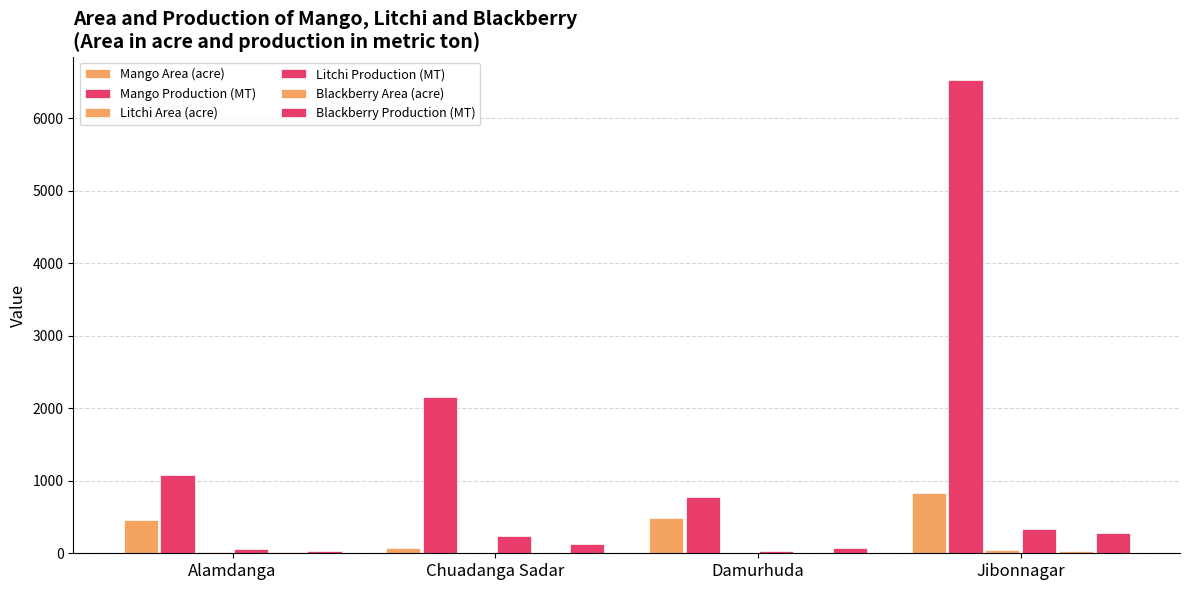

How many values in the Mango Production (MT) series exceed 2155?

2